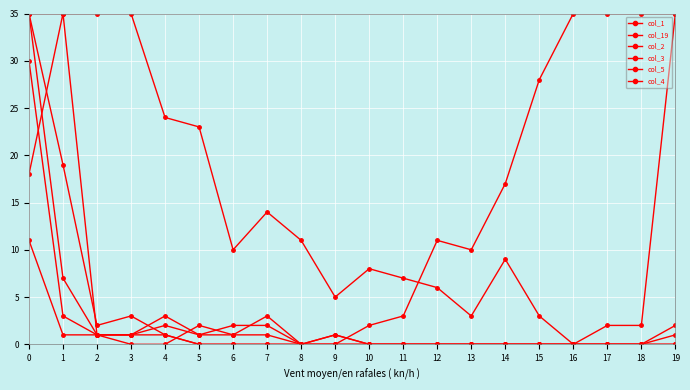

How many lines are shown in the chart?

6